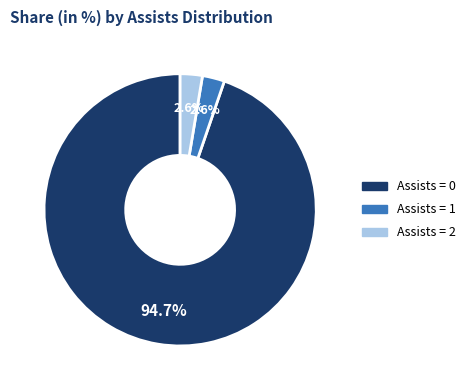

Count the number of slices in the pie.

3